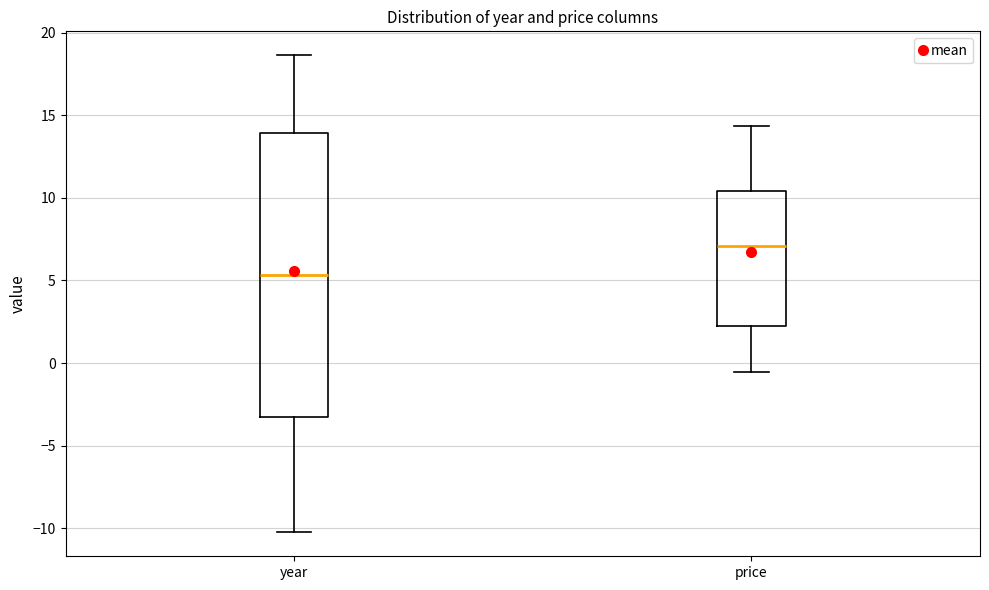

Which box has the lowest median line?

year